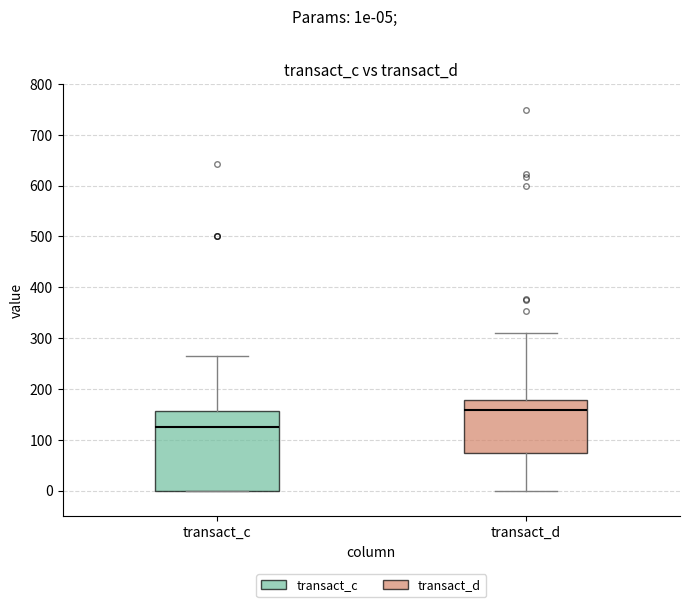

Reading left to right, read every box against the y-axis: the position of its median line, the range the box covers, and the ends of its whiskers. The values are not printed on the chart, so give them approximately, as read against the axis.

transact_c: median 130, box 0 to 160, whiskers 0 to 260
transact_d: median 160, box 70 to 180, whiskers 0 to 310